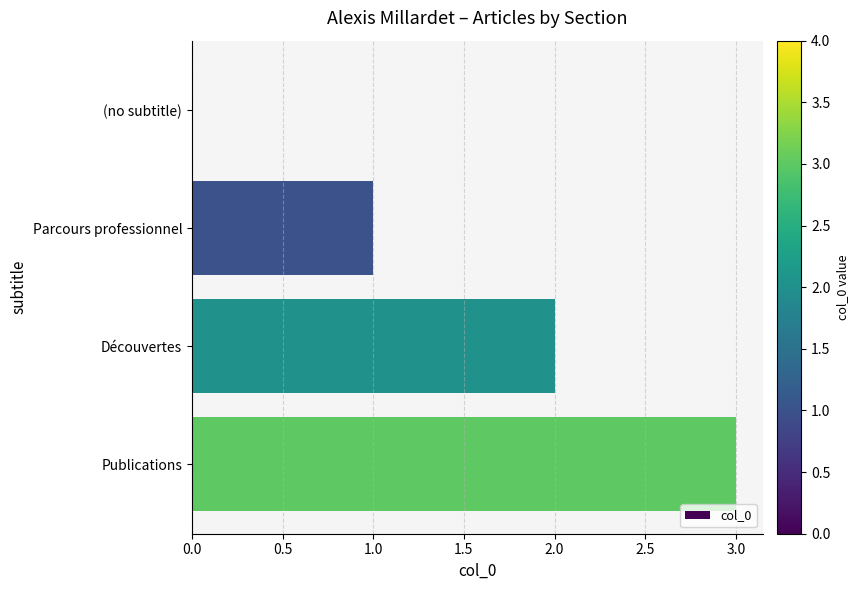

What is the sum of all values?

6